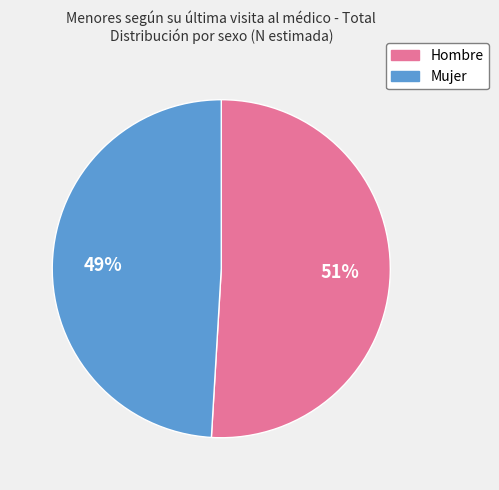

Do Hombre and Mujer together represent more than half of the pie?

Yes